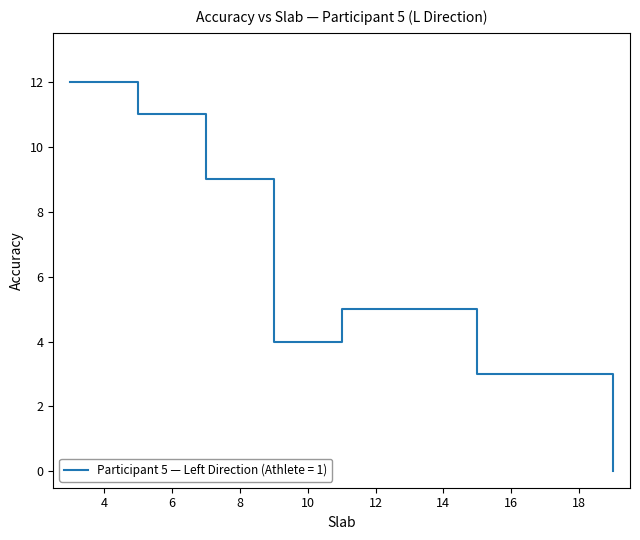

True or false: there are more than 2 points higher than both neighbors.

False